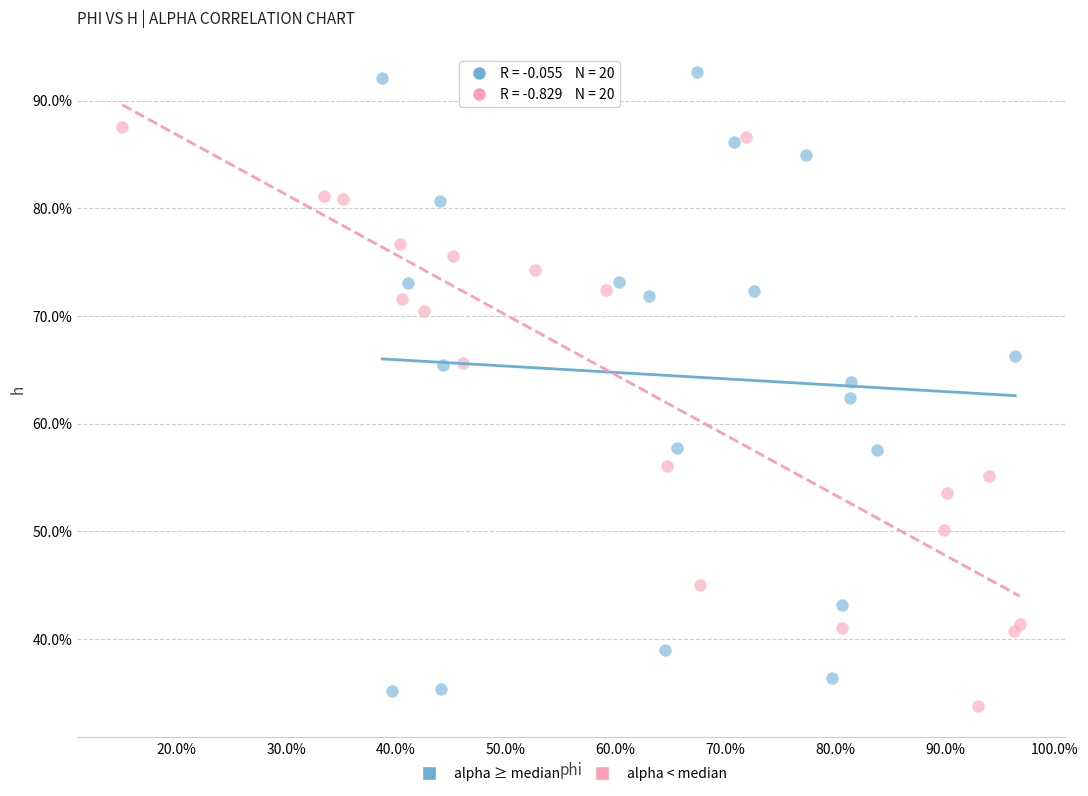

Which series contains the lowest Y value?

alpha < median